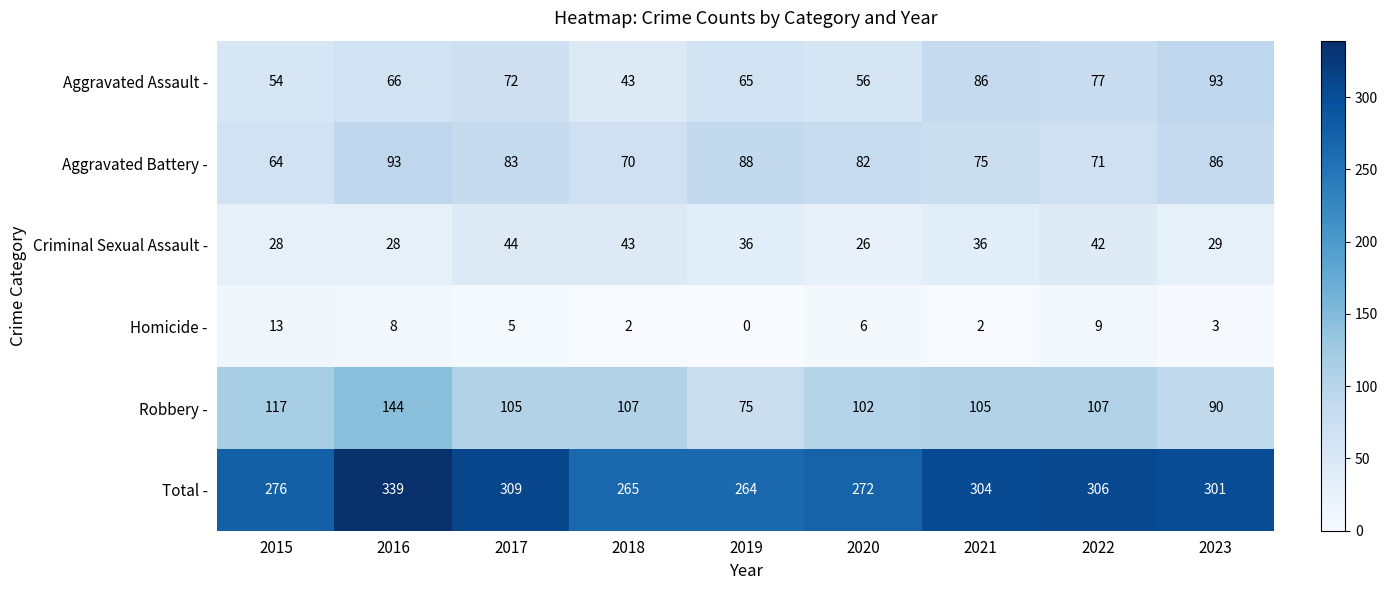

List the labels in order of Aggravated Assault - value, smallest first.

2018, 2015, 2020, 2019, 2016, 2017, 2022, 2021, 2023